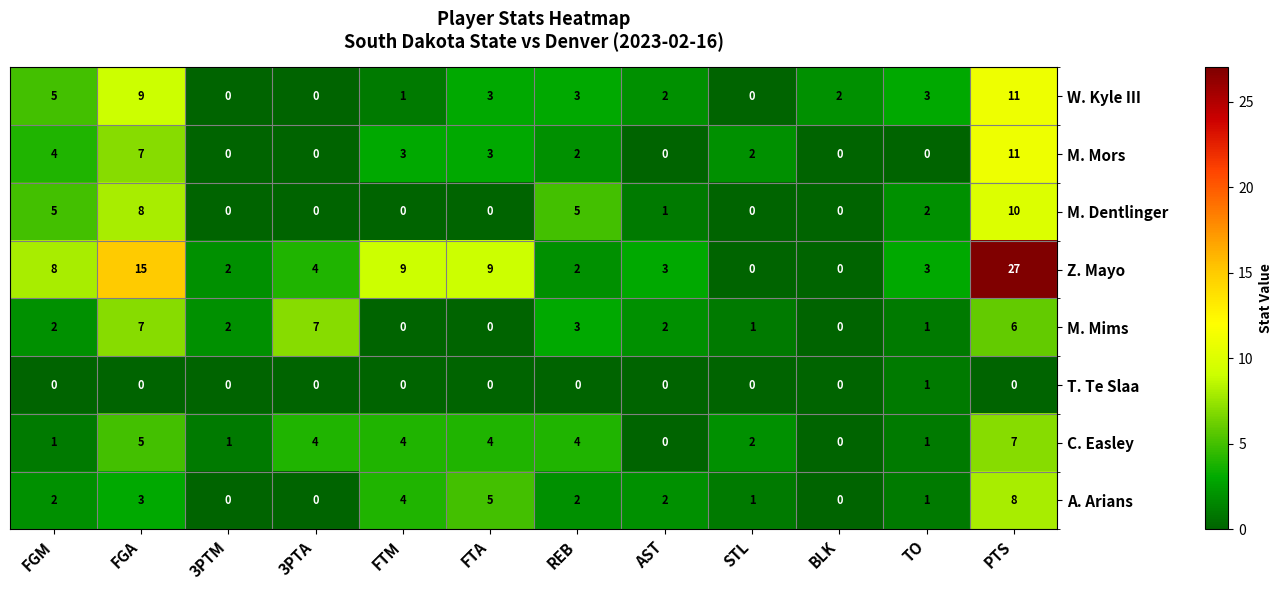

Is it true that M. Mors equals 2 at FGM?

False